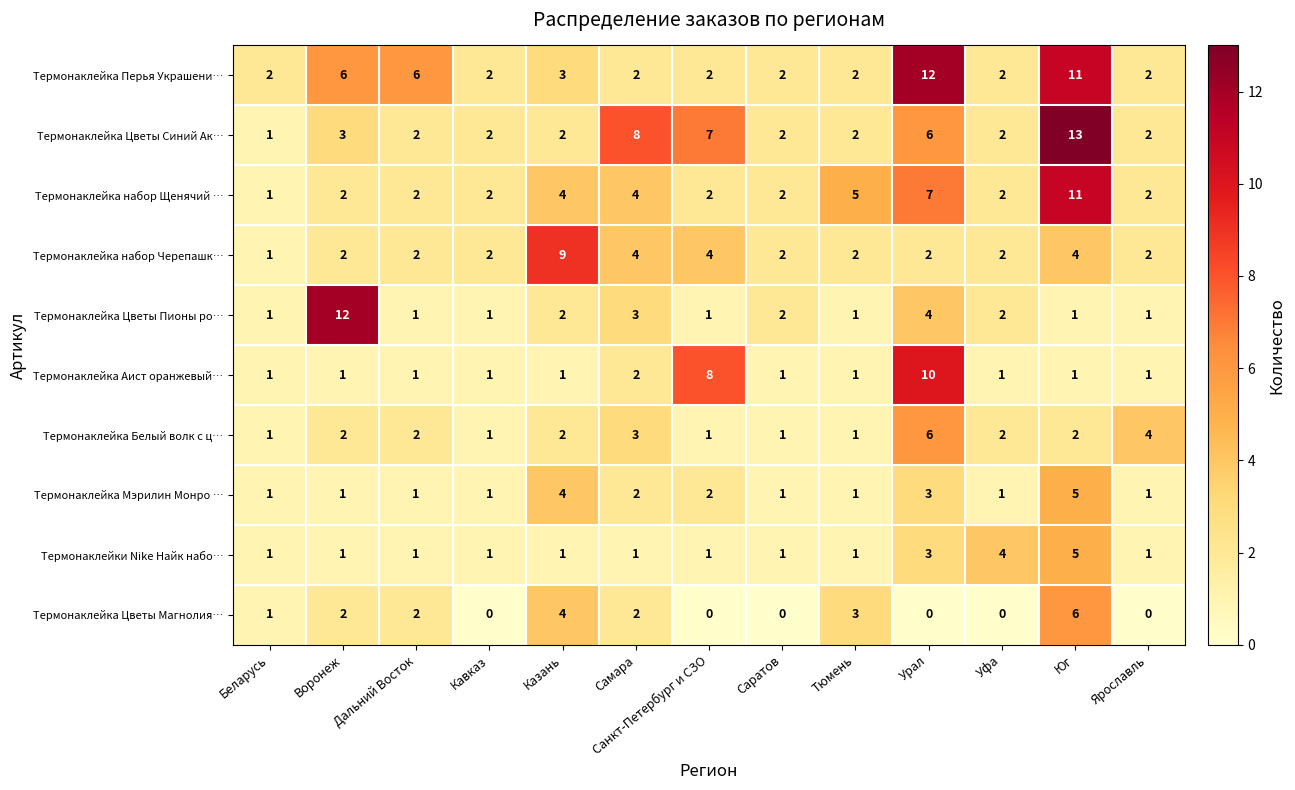

What is the difference between the highest and lowest values at Ярославль?

4